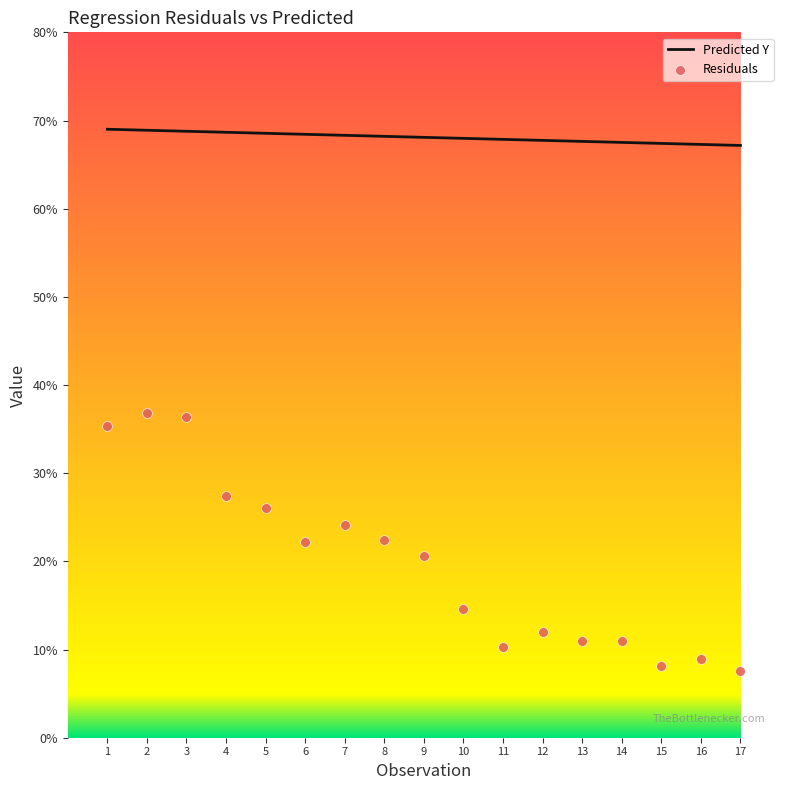

Which series contains the lowest Y value?

Residuals